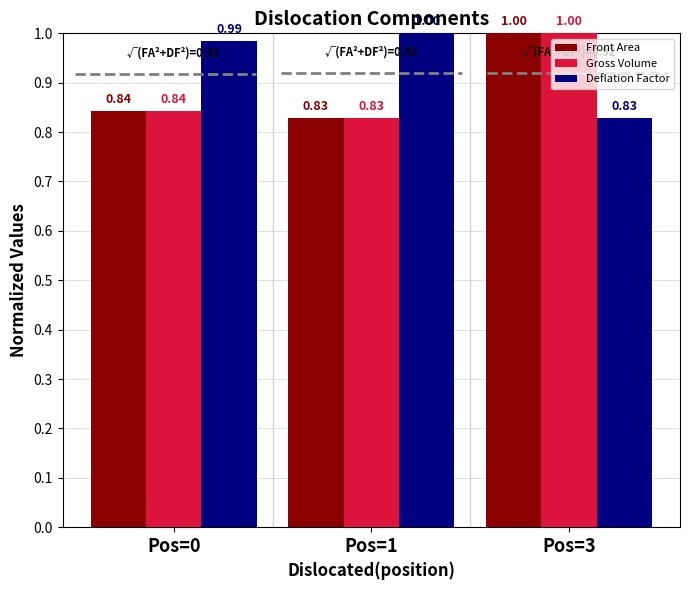

Rank the categories by Deflation Factor value from lowest to highest.

Pos=3, Pos=0, Pos=1